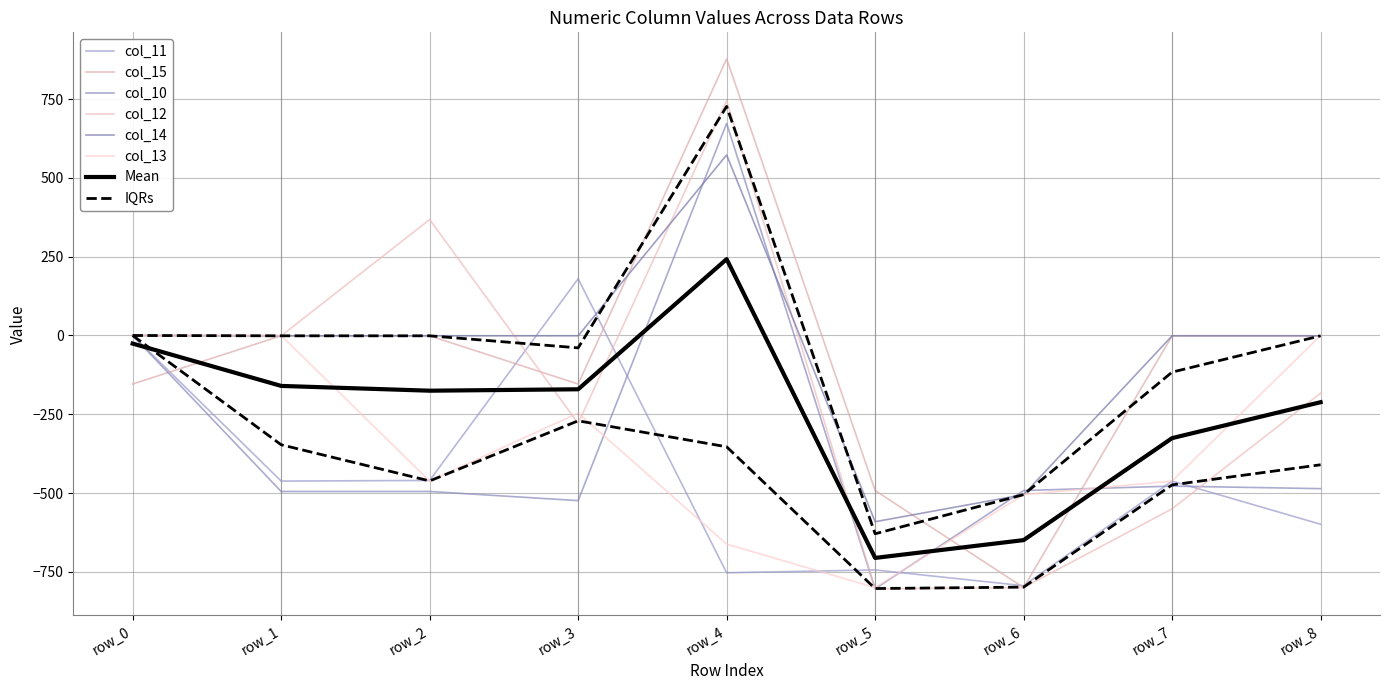

At which category does the chart reach its minimum across all series?

row_5